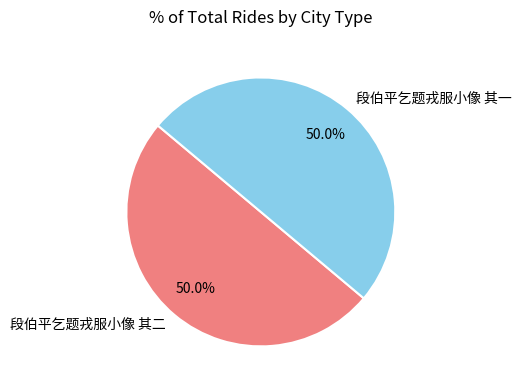

How many segments does this pie chart have?

2